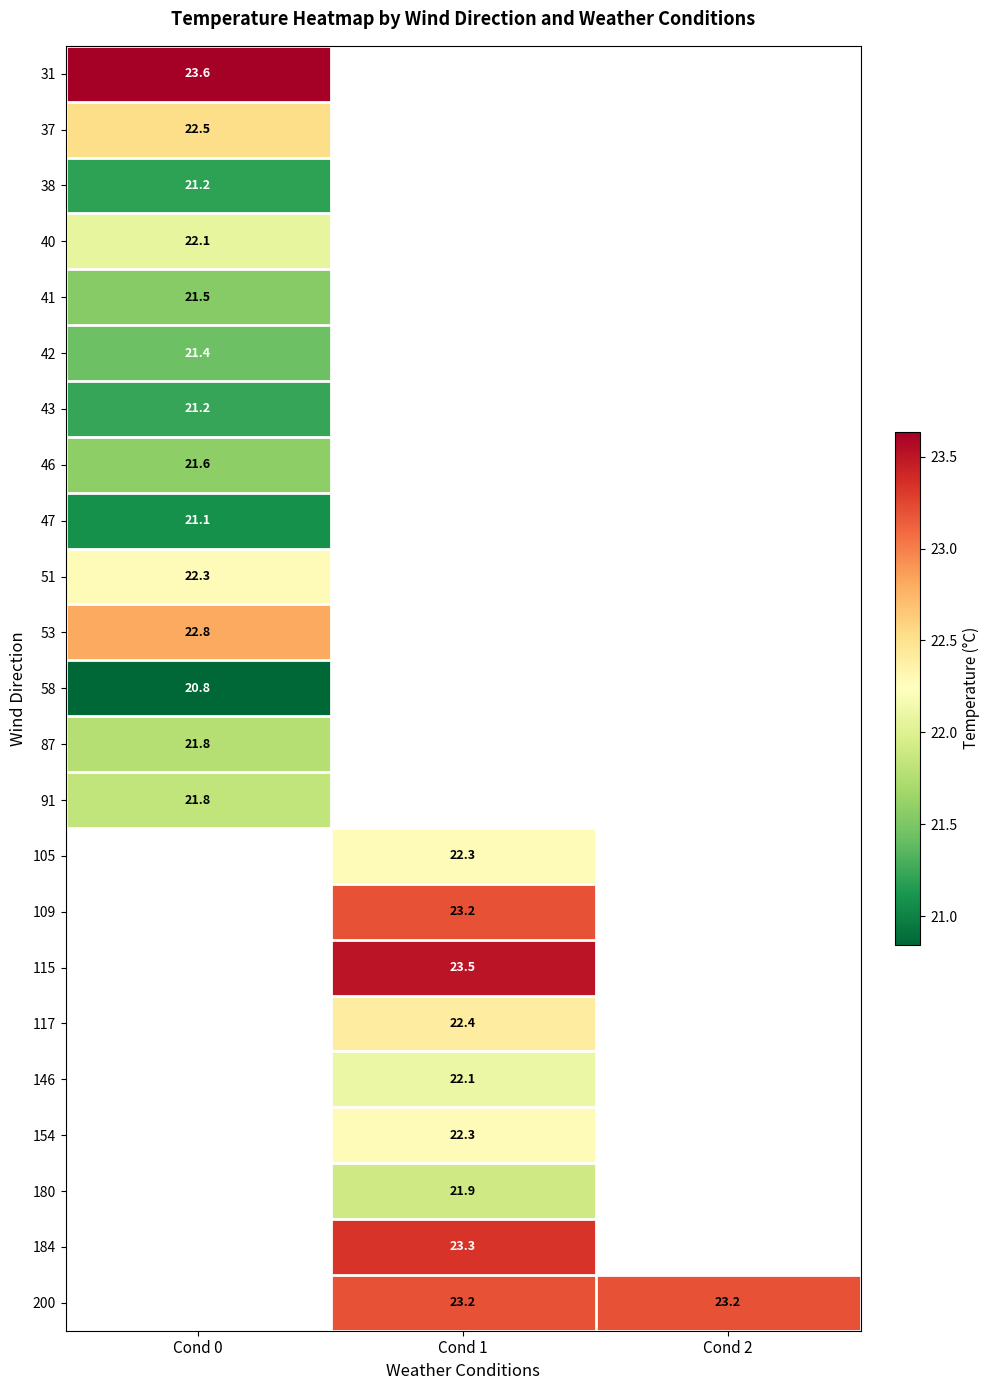

At how many categories does at least one series exceed 20?

3